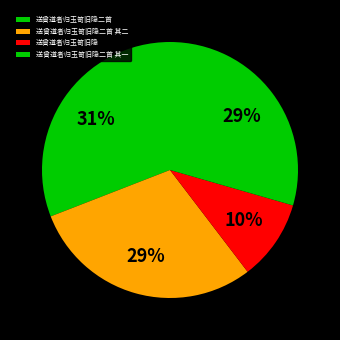

What is the ratio of the value at 送曾道者归玉笥旧隐 to the value at 送曾道者归玉笥旧隐二首 其一?

0.3